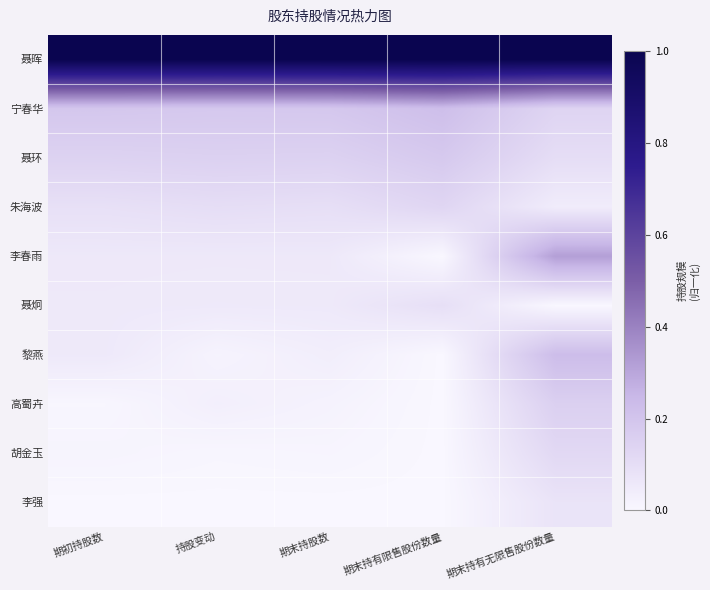

List the series in order of their peak value, lowest first.

李强, 聂炯, 胡金玉, 朱海波, 高蜀卉, 聂环, 宁春华, 黎燕, 李春雨, 聂晖